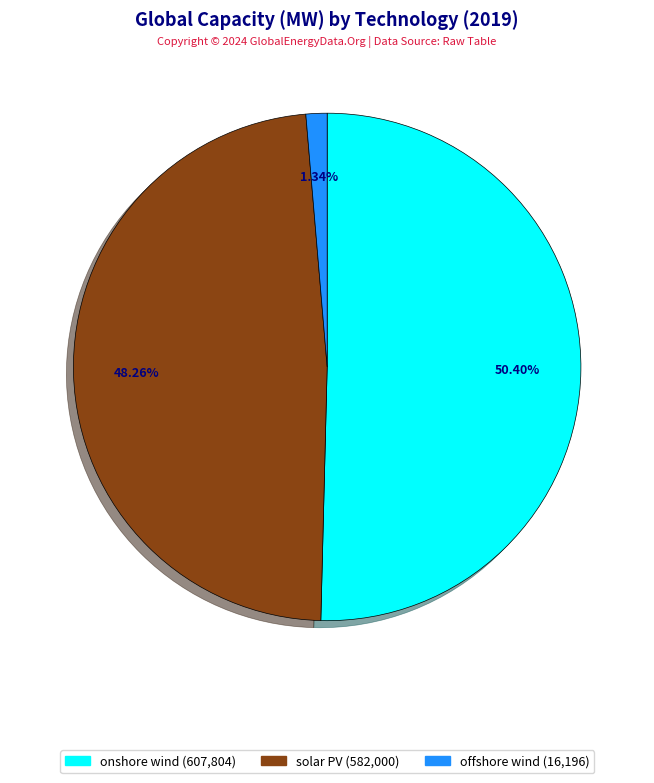

Approximately how many times larger is the value at onshore wind compared to solar PV?

1.0